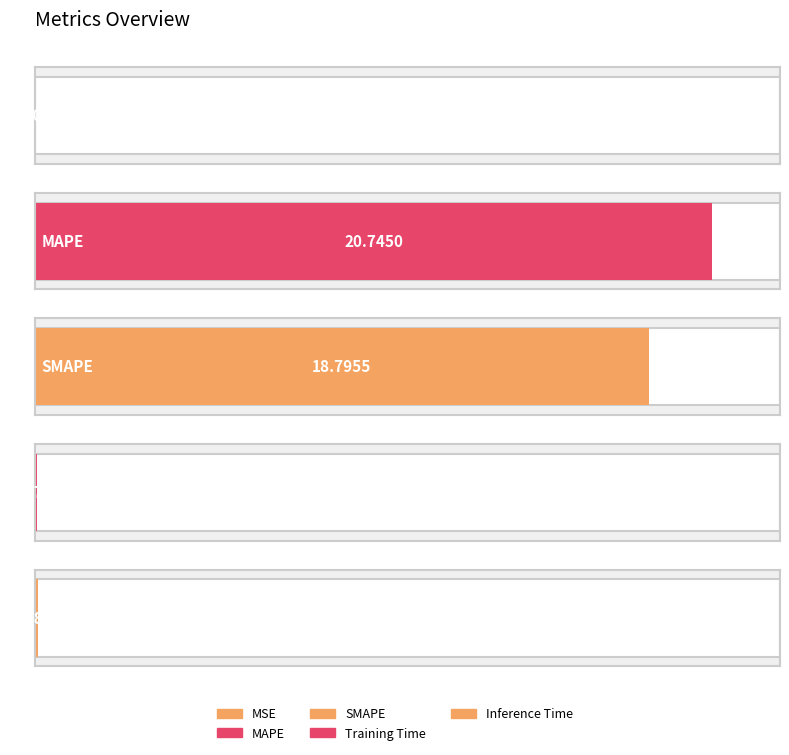

Rank the categories by value from lowest to highest.

MSE, Training Time, Inference Time, SMAPE, MAPE